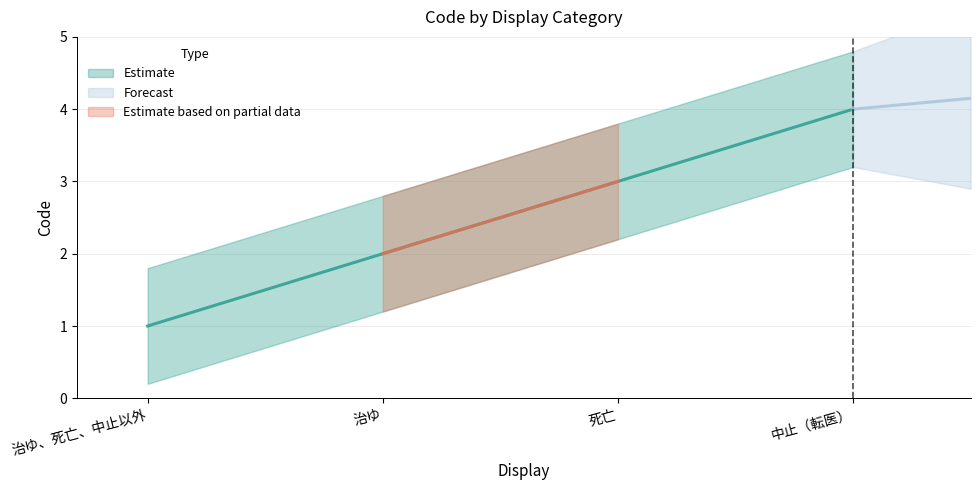

Reading right to left, what are all the values shown in this chart?

4	3	2	1